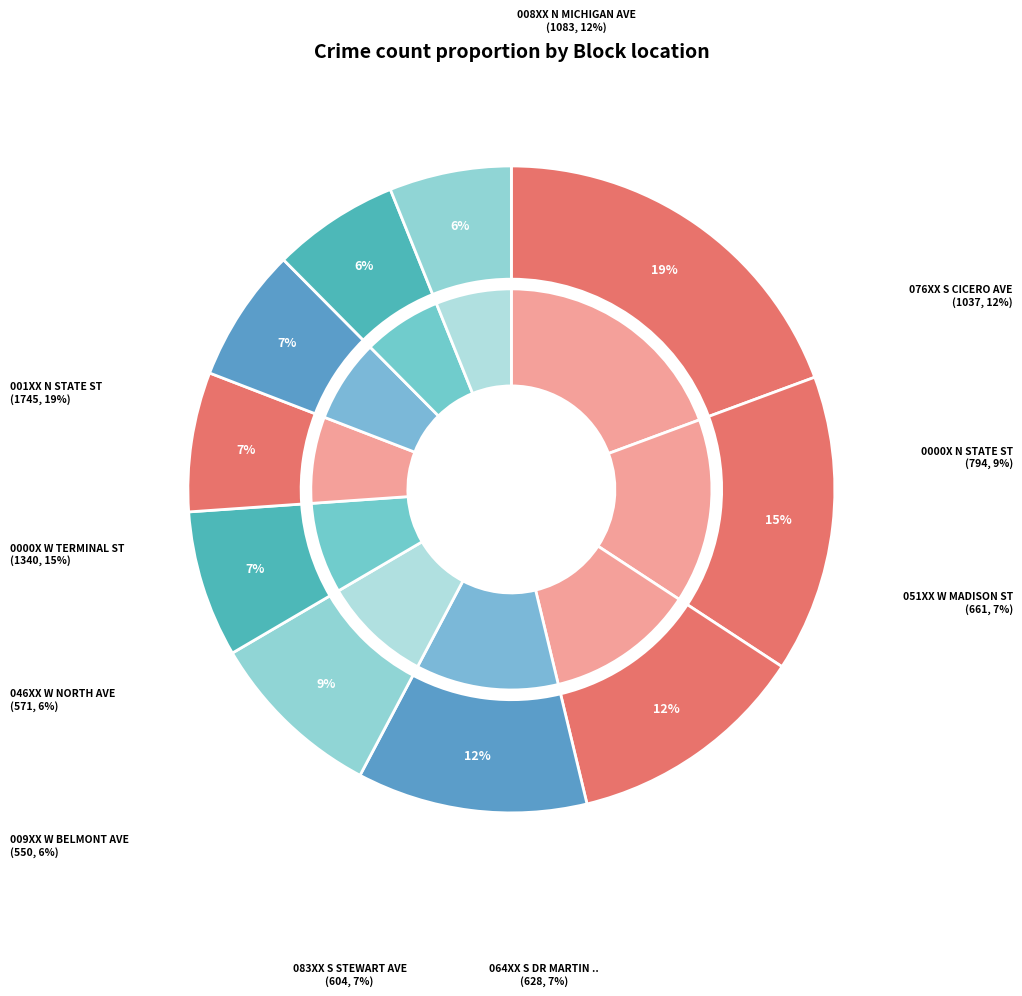

Does 064XX S DR MARTIN LUTHER KING JR DR represent more than half of the total?

No